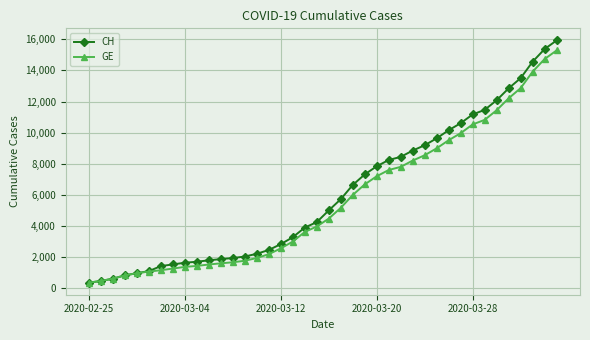

Which series has the largest range (max minus min)?

CH